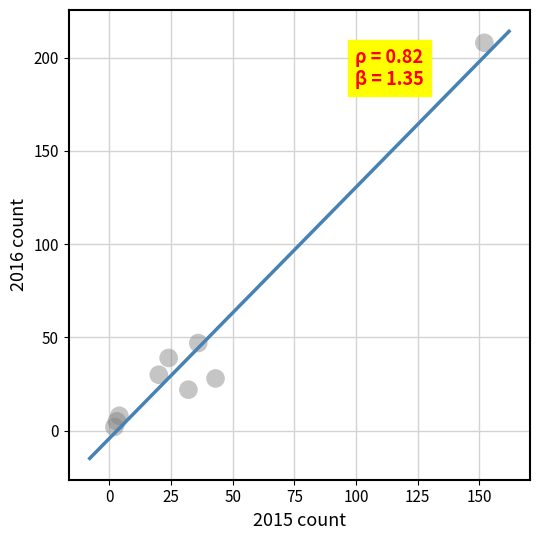

What Y value in the scatter plot is closest to 105?

47